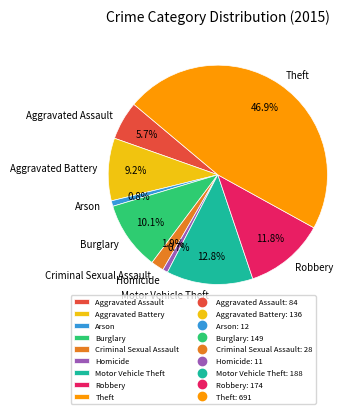

What percentage is the Aggravated Assault slice, to the nearest percent?

6%